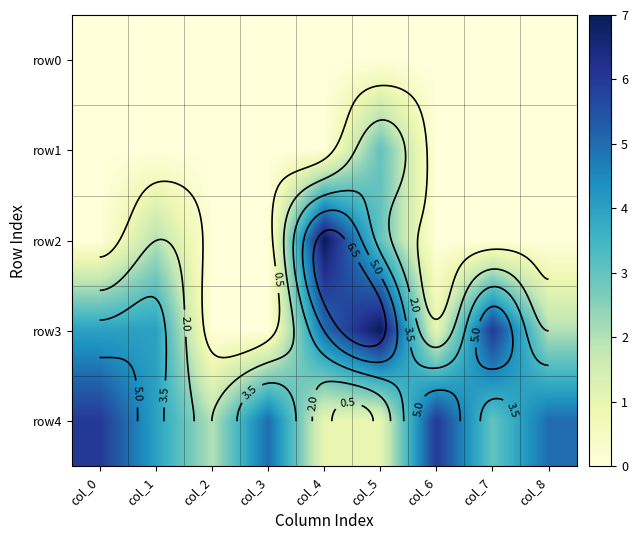

Count the number of data series in this chart.

5